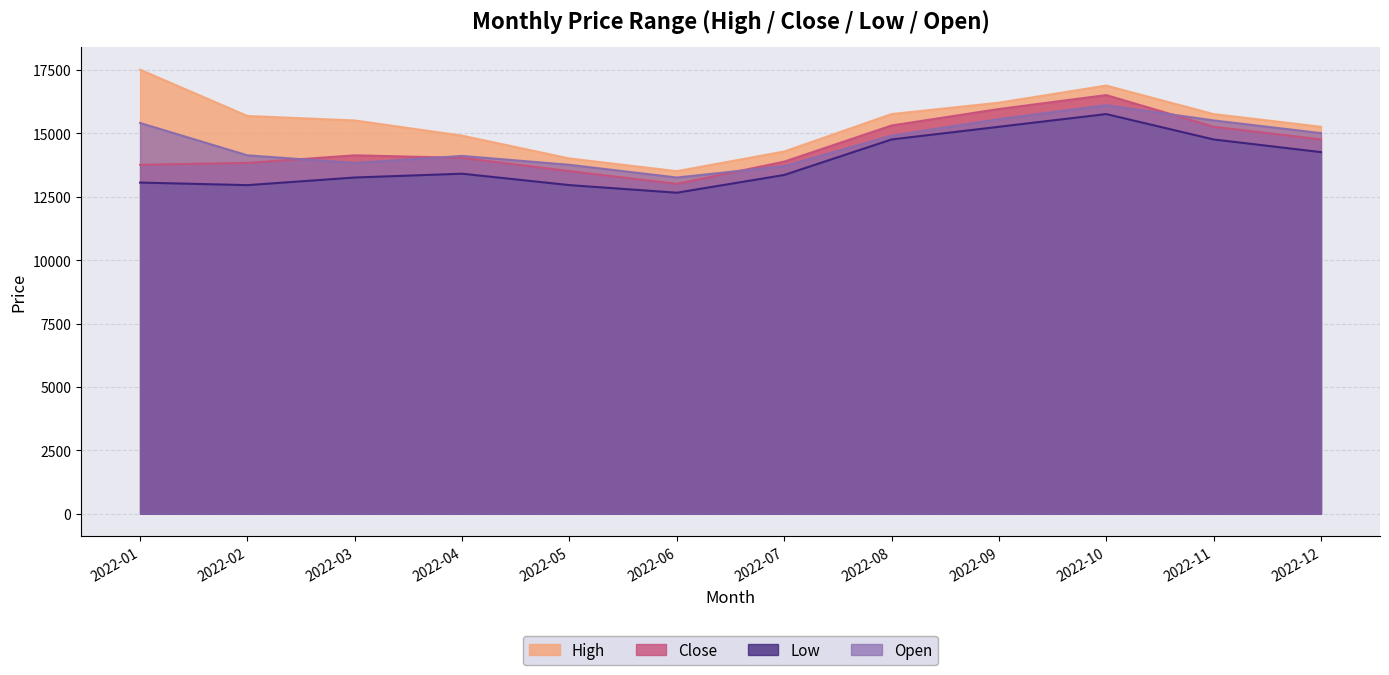

What is the difference between the Low values at 2022-08 and 2022-01?

1701